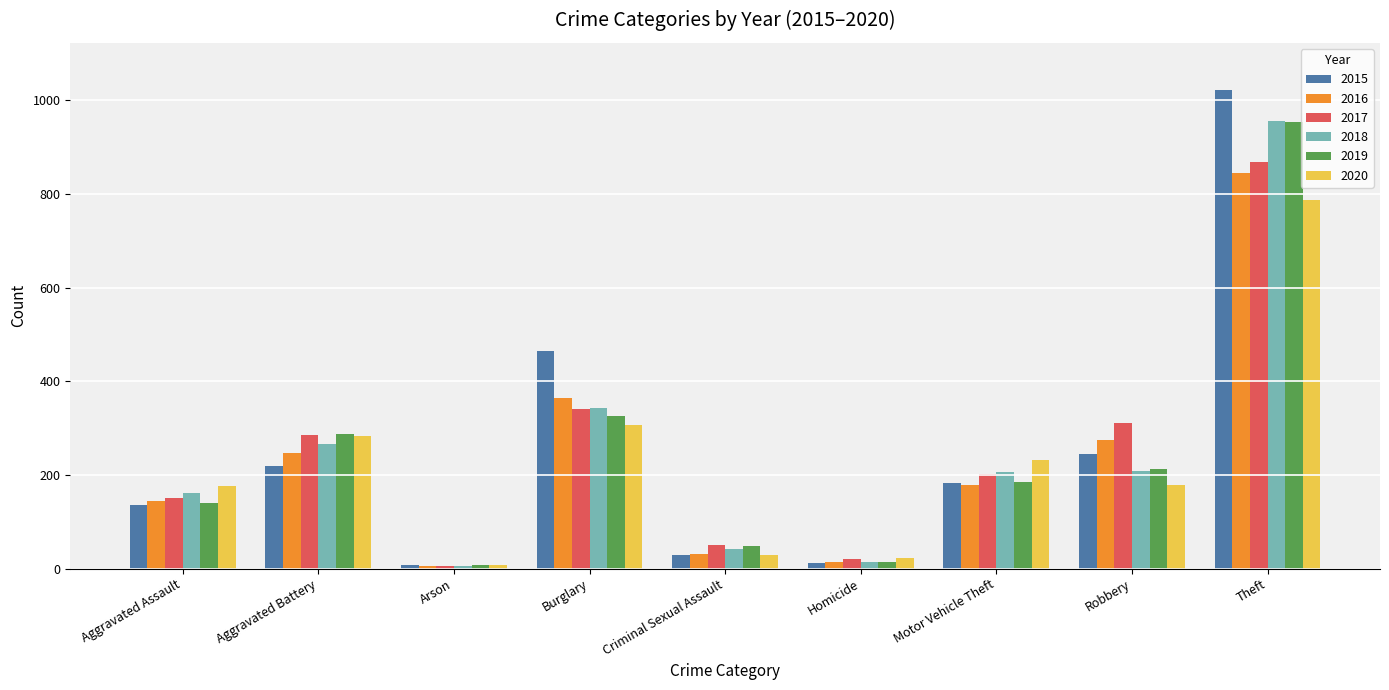

Which series has the widest spread of values?

2015